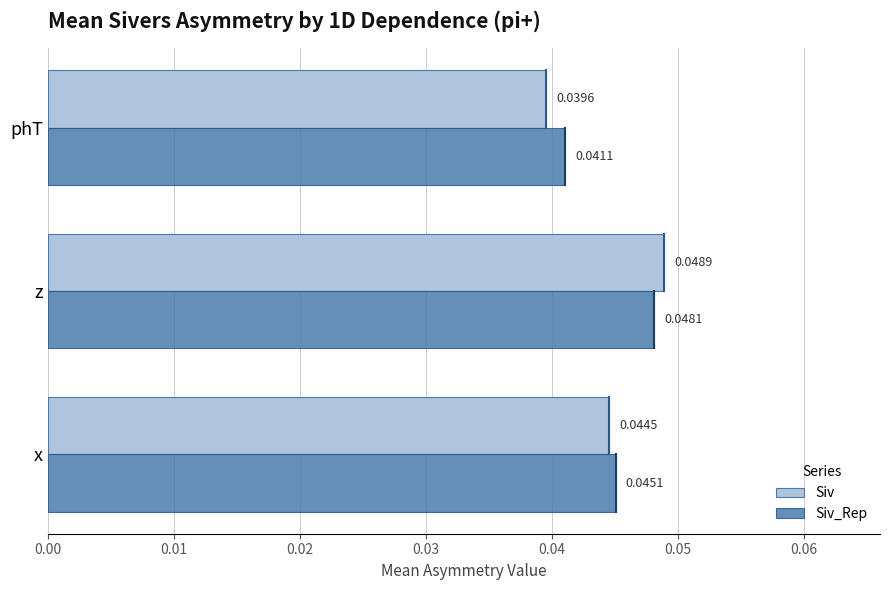

At how many categories does at least one series exceed 0?

3